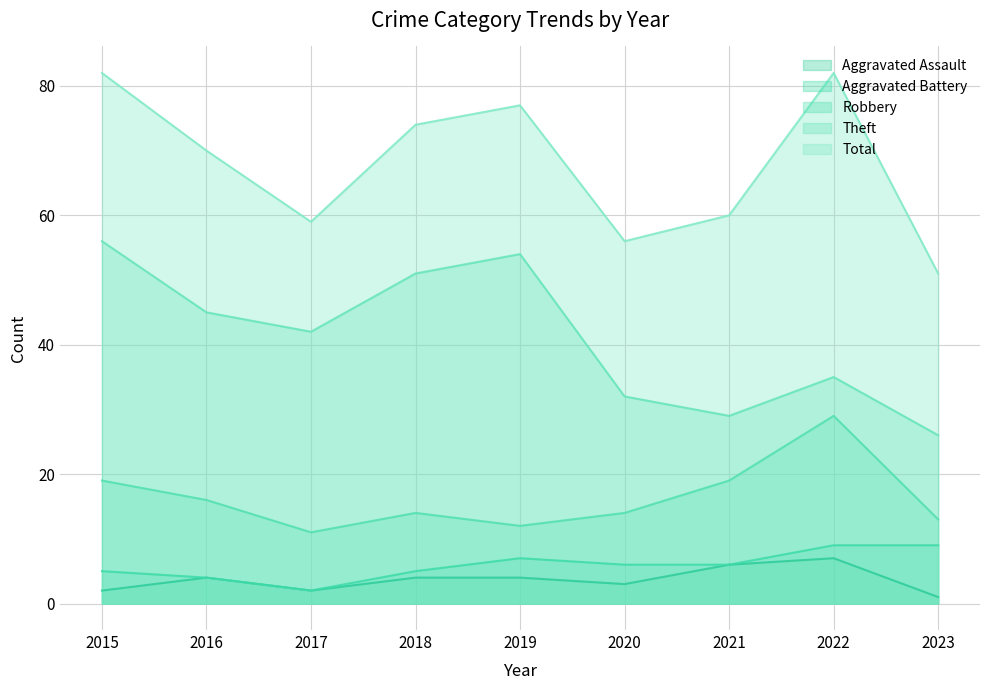

What is the smallest value displayed?

1